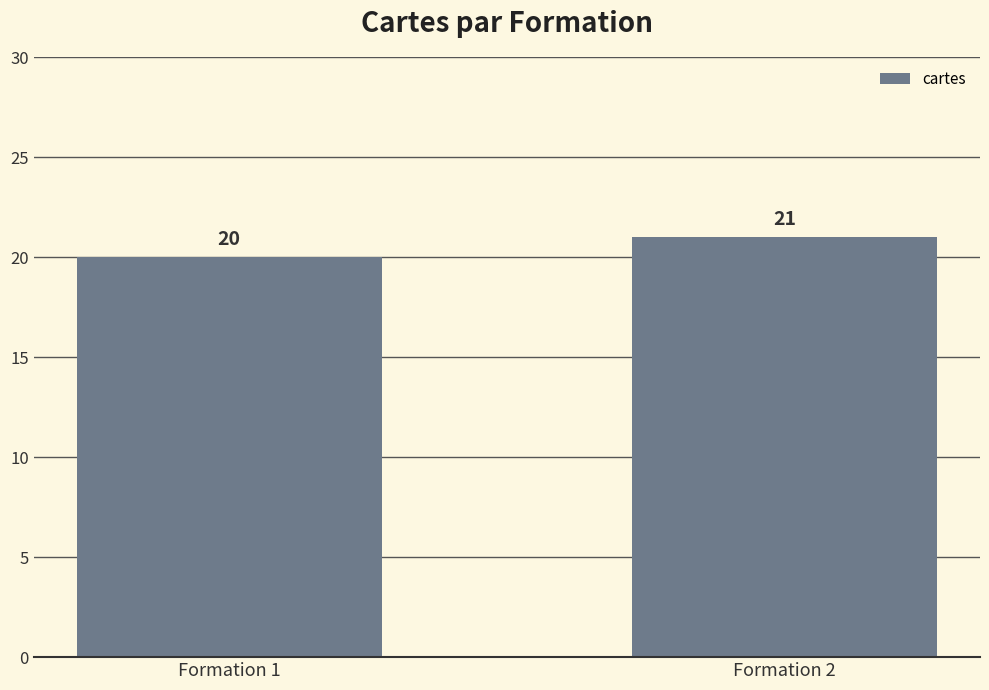

Reading right to left, extract all data points from this chart.

21	20